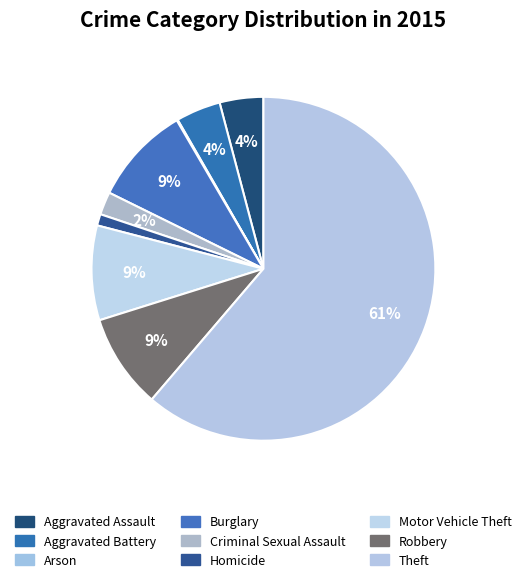

What percentage is the Motor Vehicle Theft slice, to the nearest percent?

9%